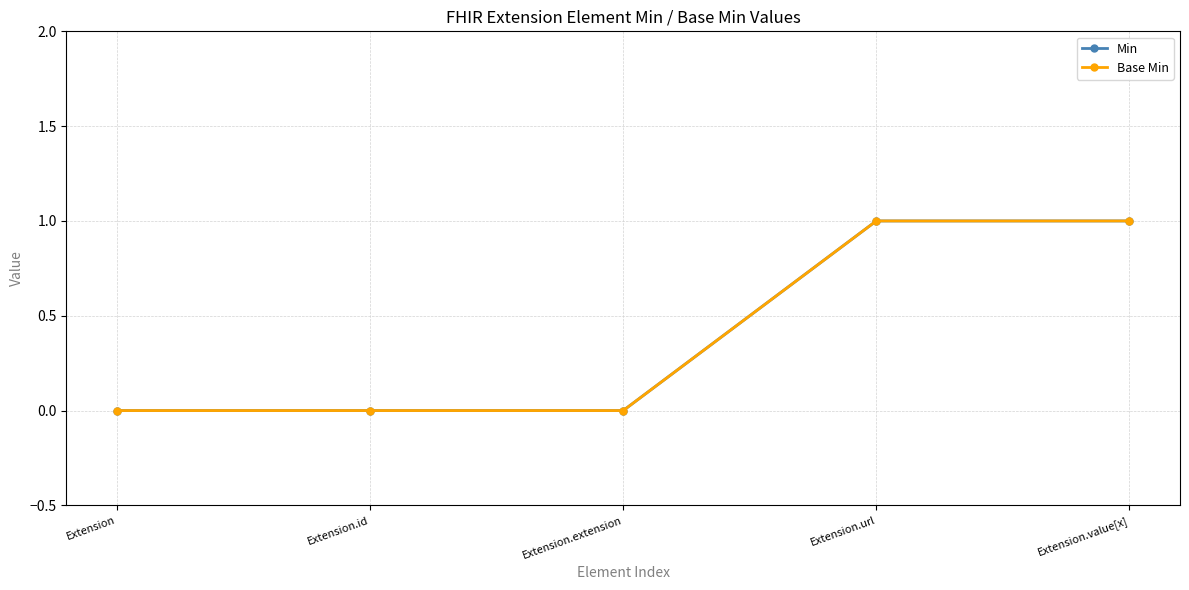

Is this an area chart (filled region under the line)?

No